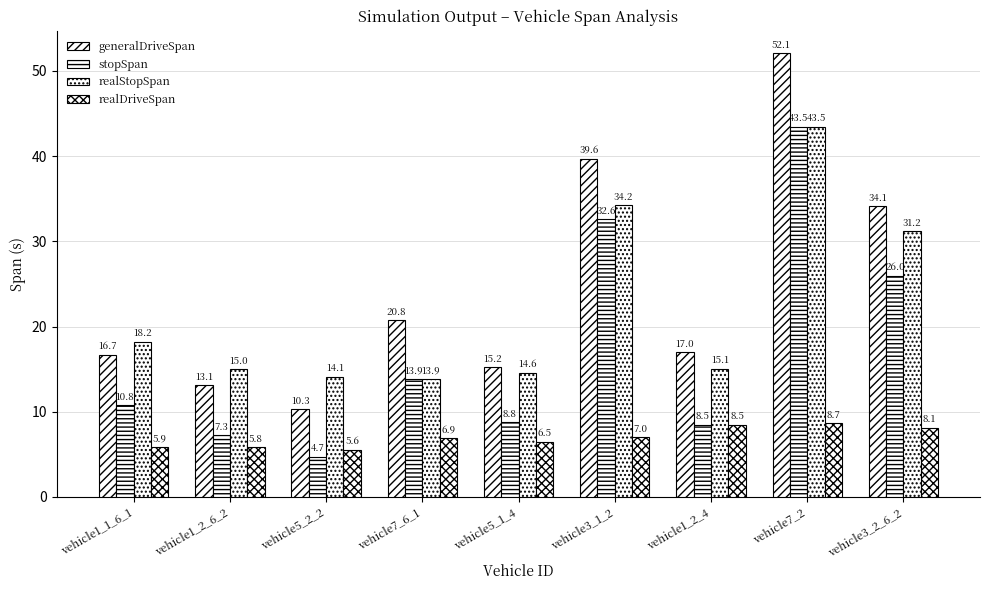

How many bars are there in total?

36